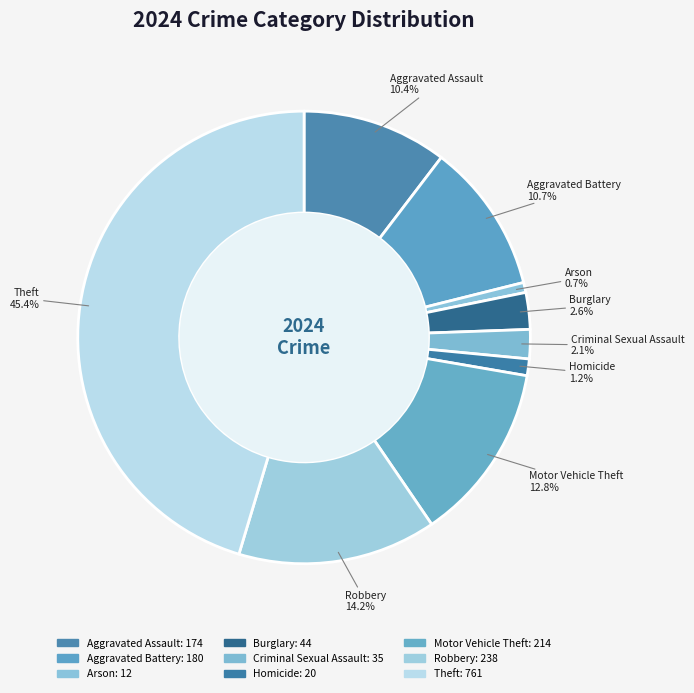

How many segments does this pie chart have?

9